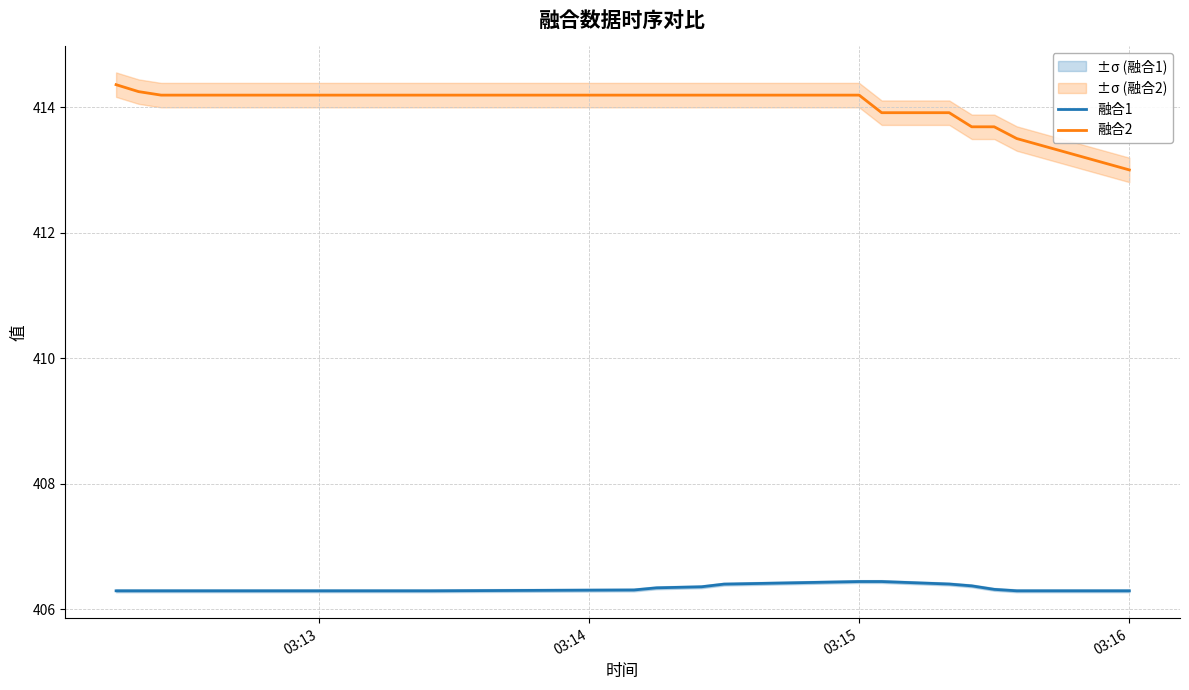

What is the maximum value for 融合1?

406.4